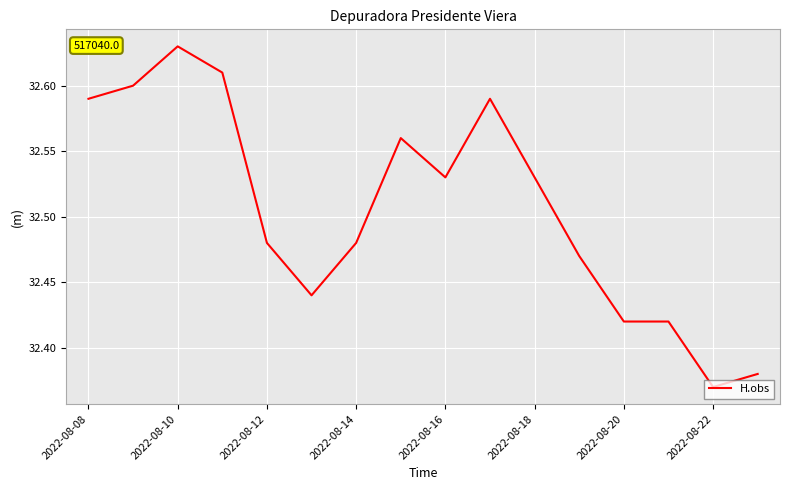

What is the difference between the maximum and minimum values?

0.3